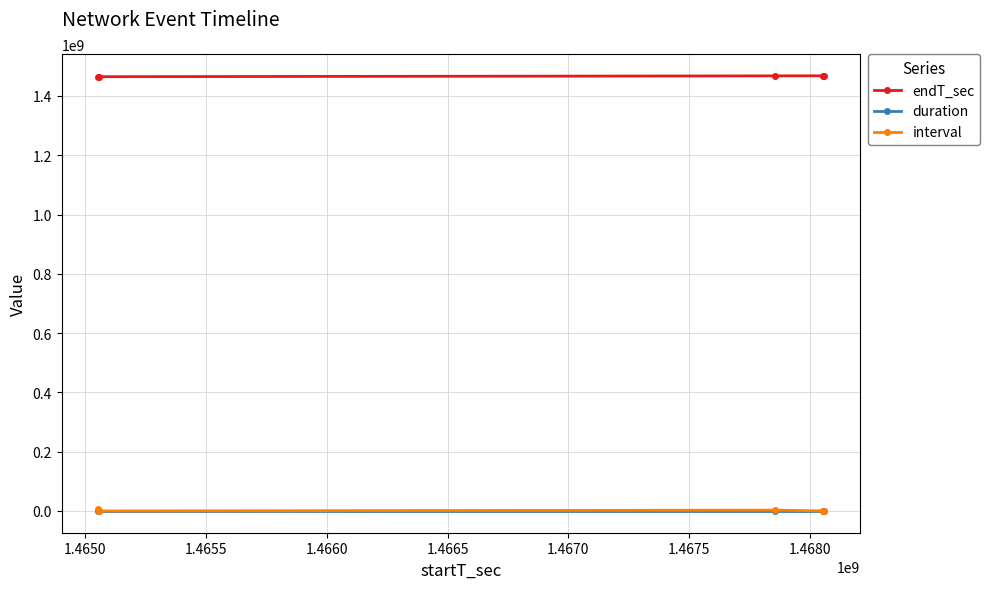

What is the minimum value for endT_sec?

1465053534